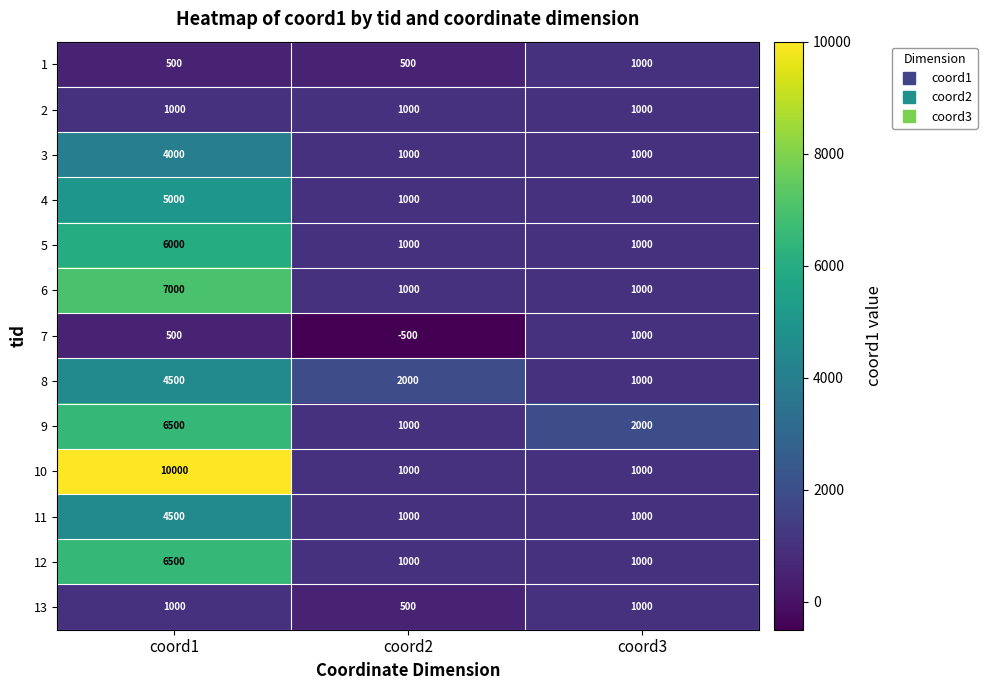

At which label does 8 first exceed 2000?

coord1